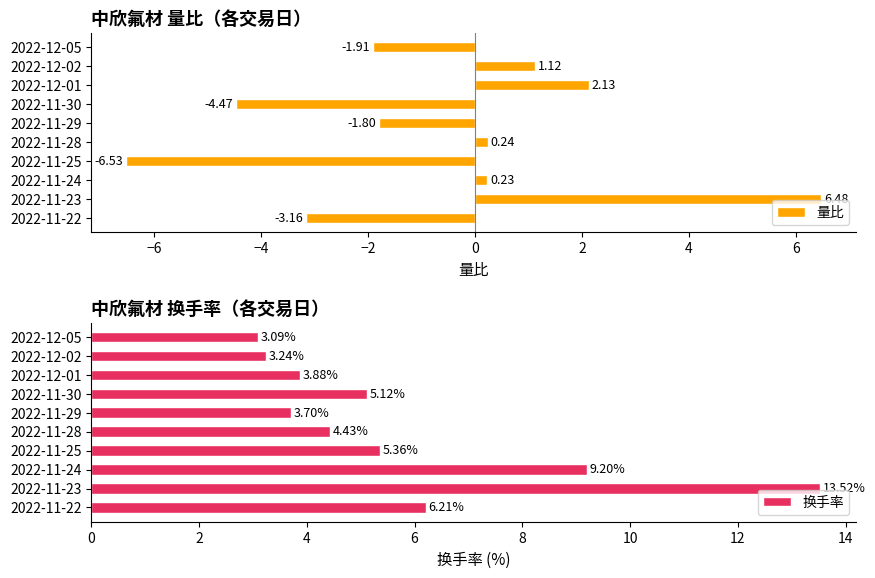

Reading left to right, list all the values displayed in this chart.

量比: -1.9	1.1	2.1	-4.5	-1.8	0.2	-6.5	0.2	6.5	-3.2
换手率: 3.1	3.2	3.9	5.1	3.7	4.4	5.4	9.2	13.5	6.2